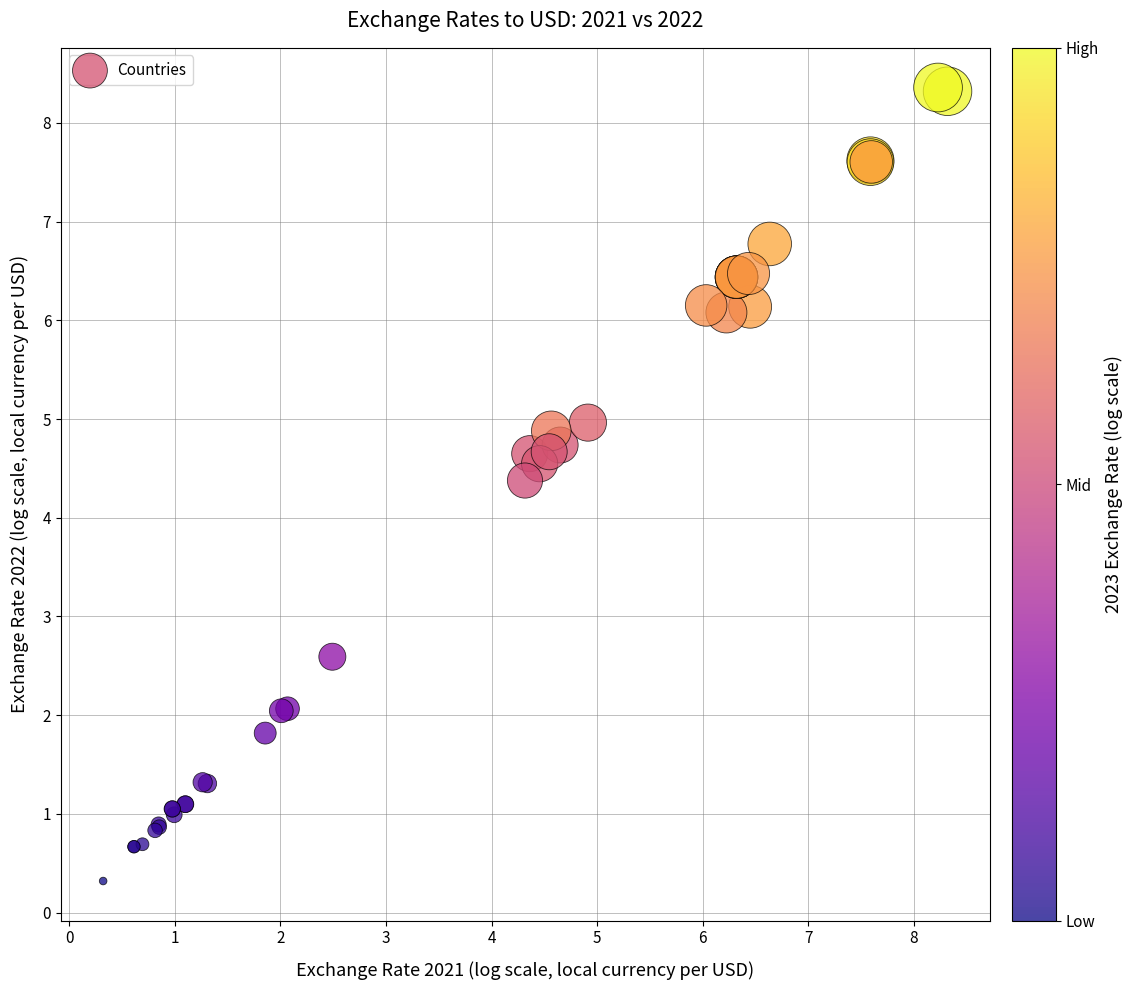

What Y value in the scatter plot is closest to 4?

4.4